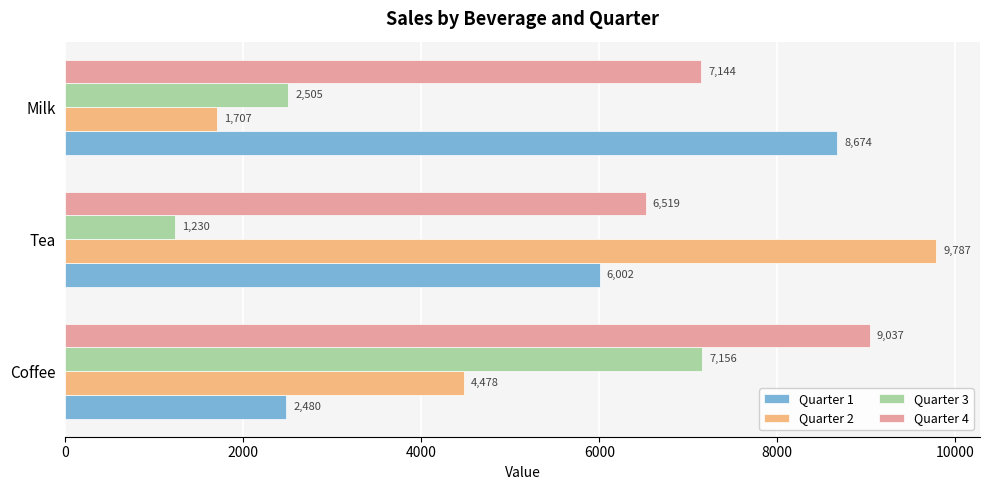

List the labels in order of Quarter 2 value, smallest first.

Milk, Coffee, Tea